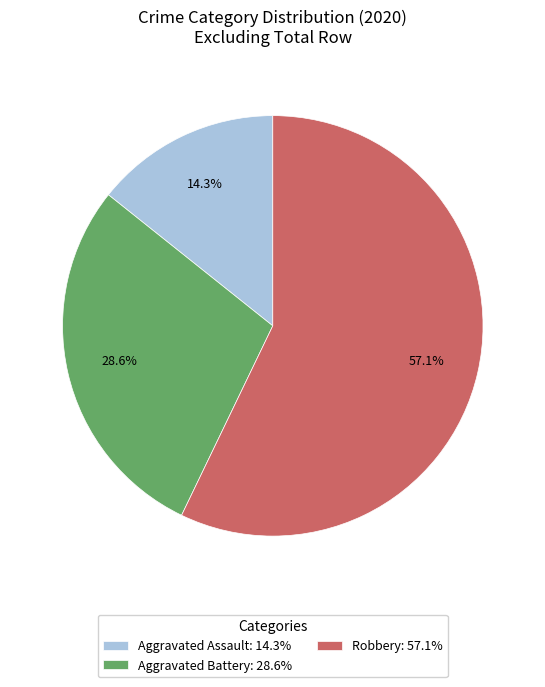

The Aggravated Battery slice represents 29% of the pie. True or false?

True